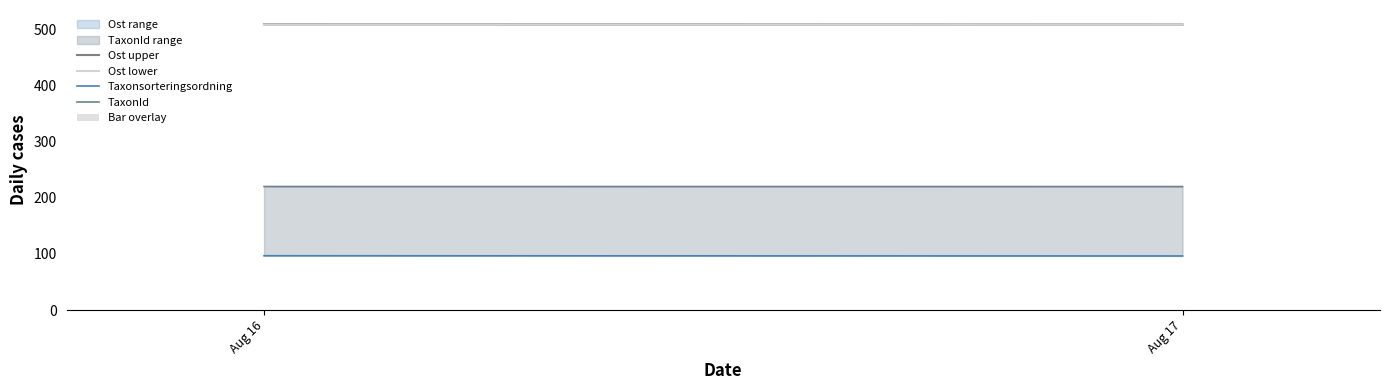

Are the bars horizontal?

No